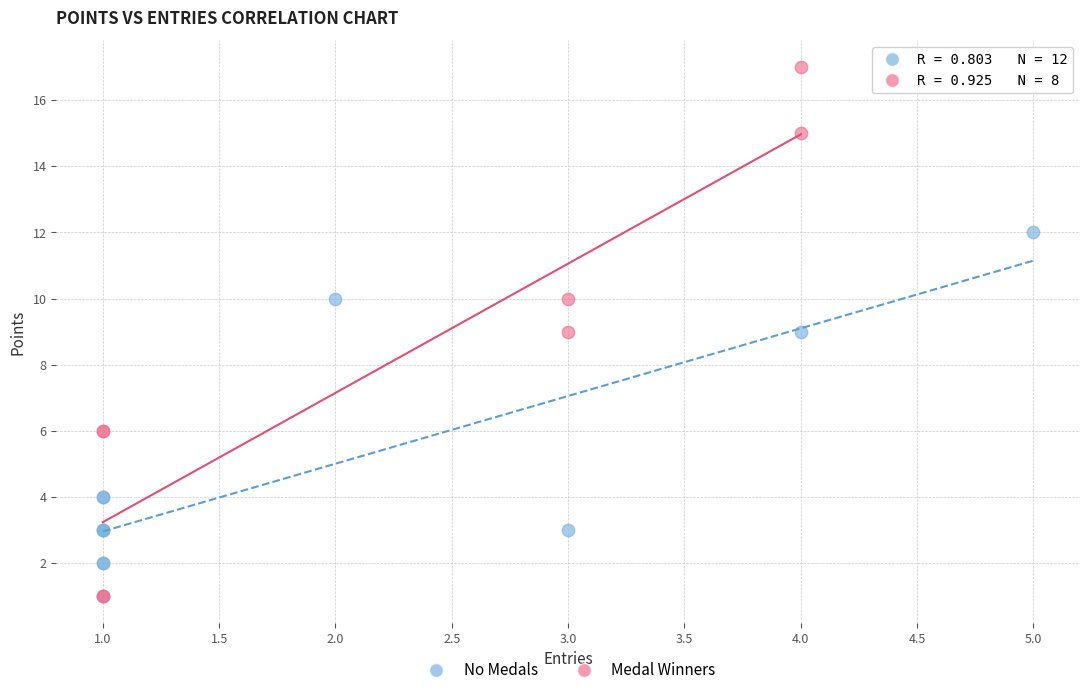

Which series has the widest spread of Y values?

Medal Winners